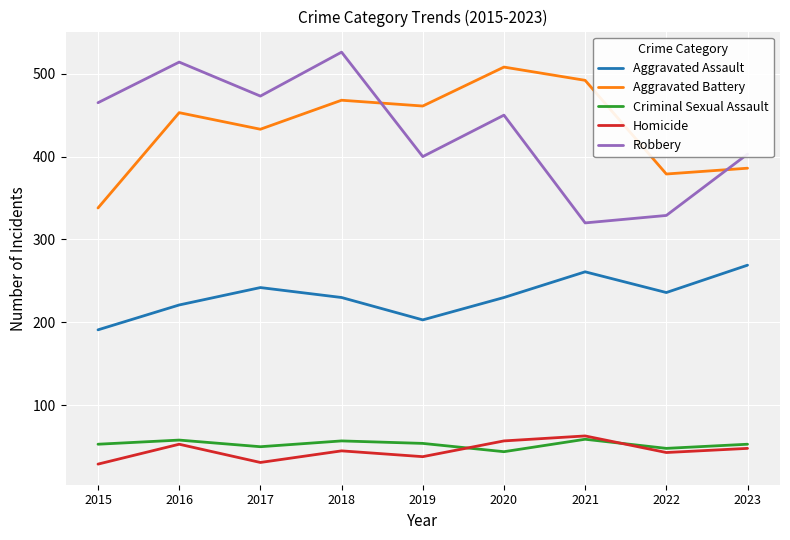

What is the difference between the Aggravated Battery values at 2019 and 2016?

8